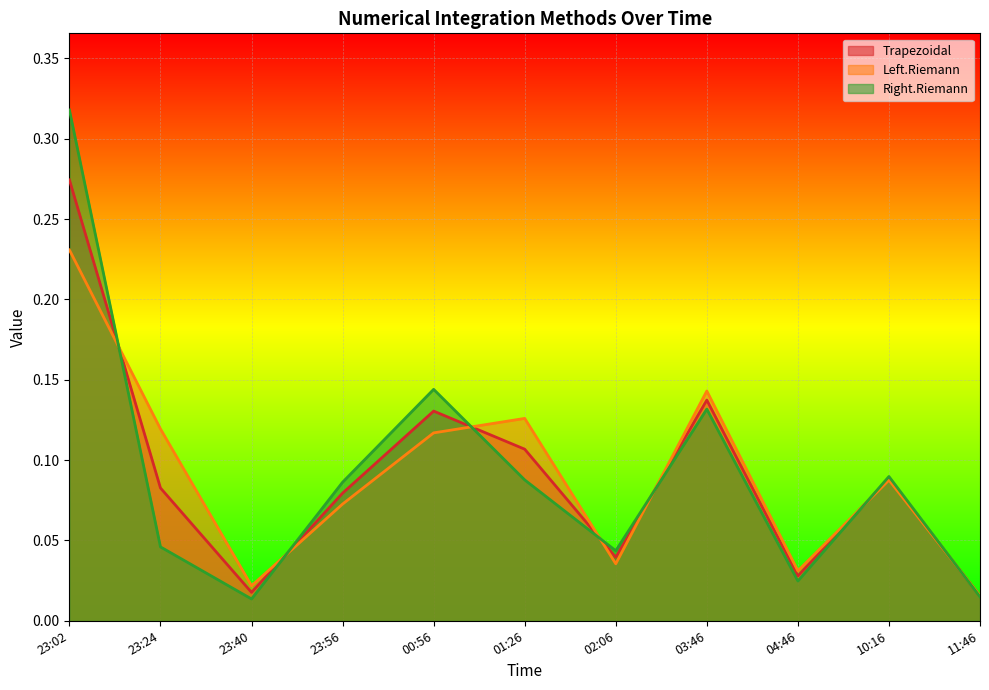

Reading right to left, transcribe all the data shown in this chart.

Trapezoidal: 0.0	0.1	0.0	0.1	0.0	0.1	0.1	0.1	0.0	0.1	0.3
Left.Riemann: 0.0	0.1	0.0	0.1	0.0	0.1	0.1	0.1	0.0	0.1	0.2
Right.Riemann: 0.0	0.1	0.0	0.1	0.0	0.1	0.1	0.1	0.0	0.0	0.3